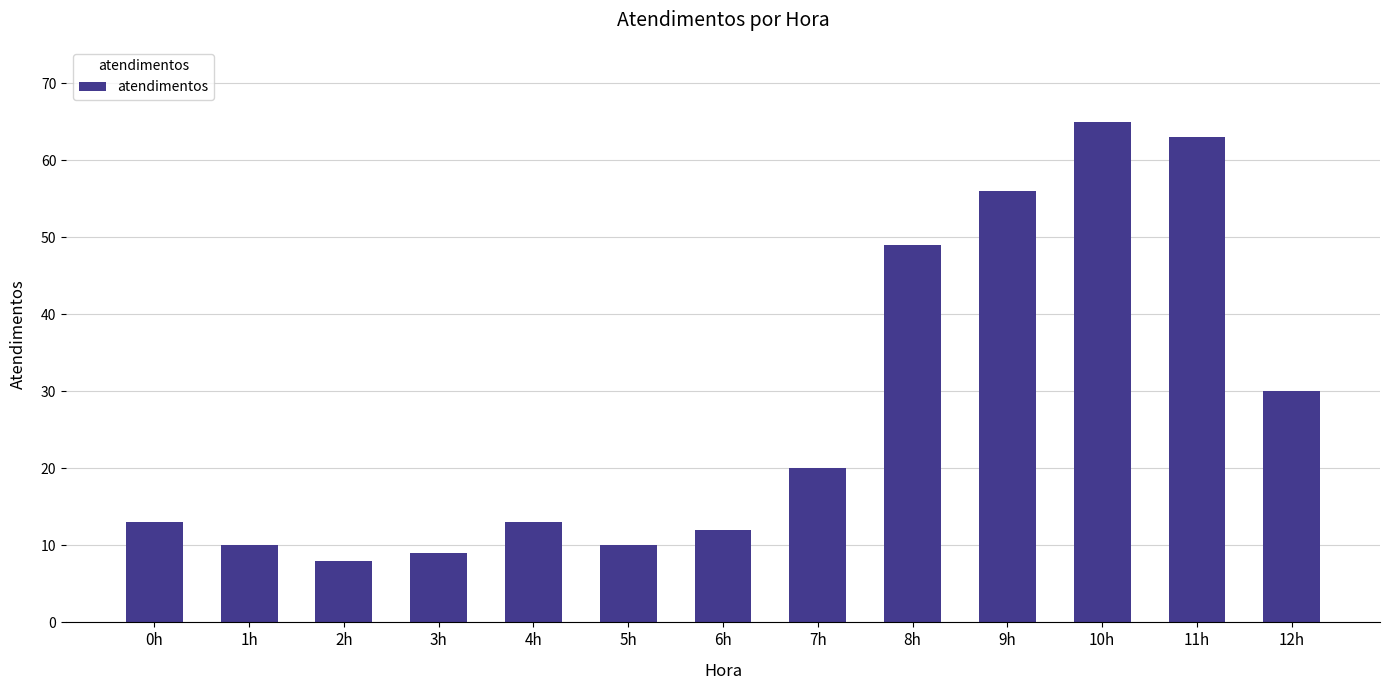

What is the label of the 13th bar from the left?

12h